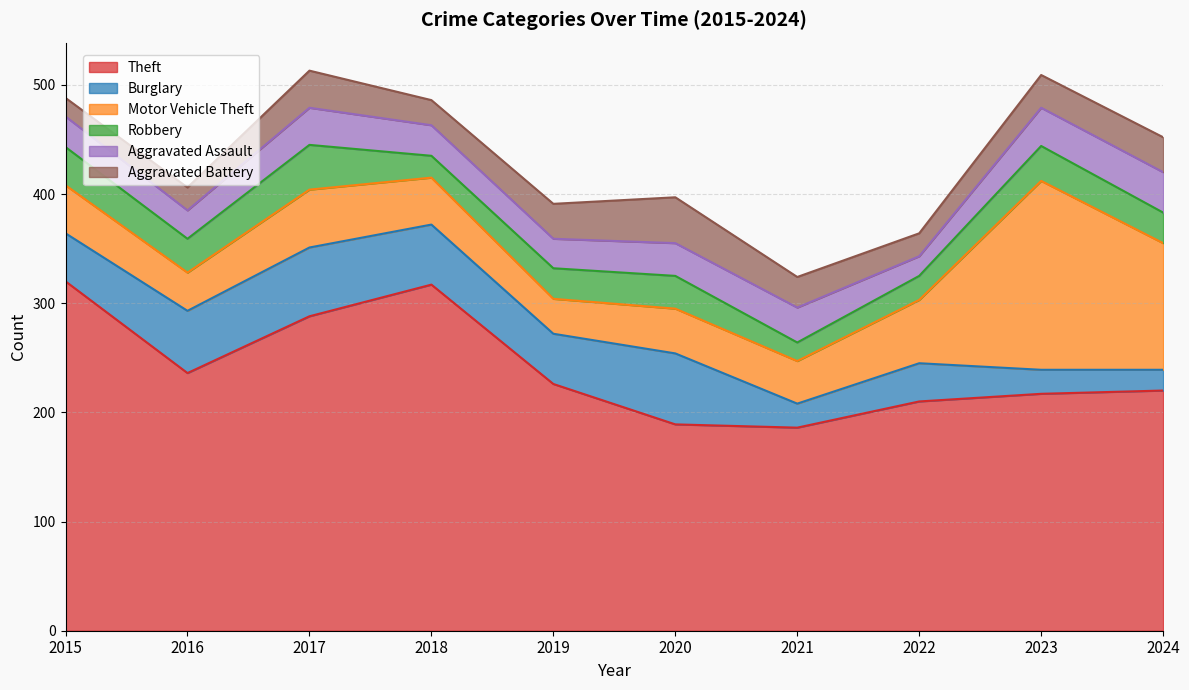

Which label corresponds to the largest value in the chart?

2015